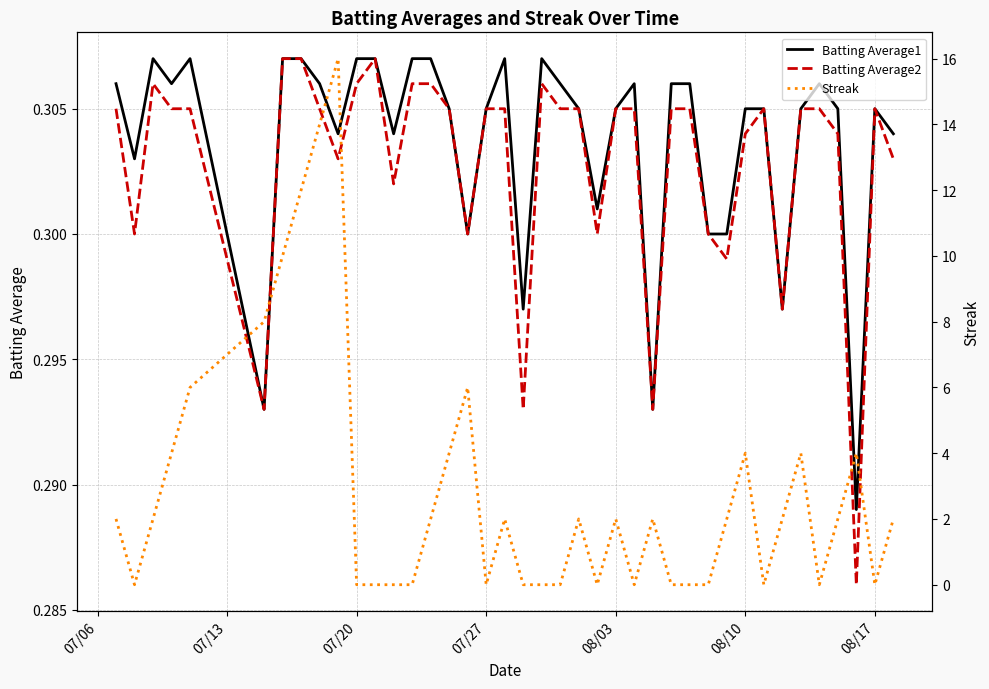

Which series has the largest range (max minus min)?

Streak